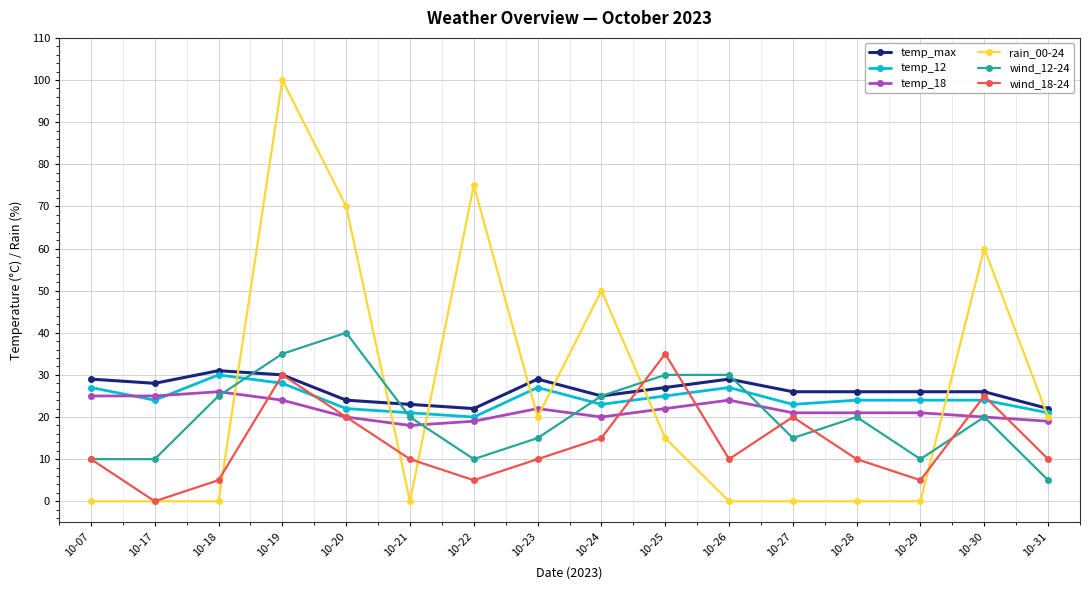

At which category is the sum across all series the highest?

10-19